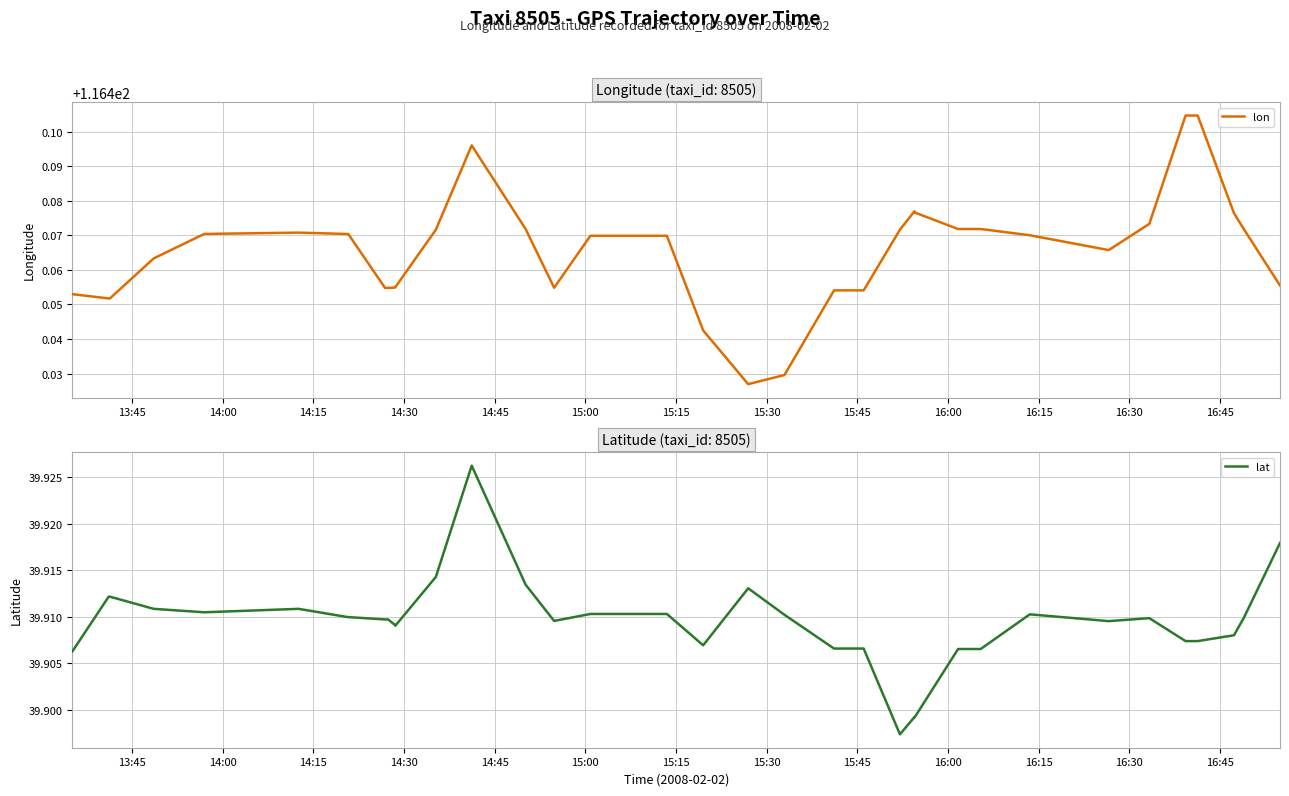

True or false: lat and lon intersect in this chart.

False